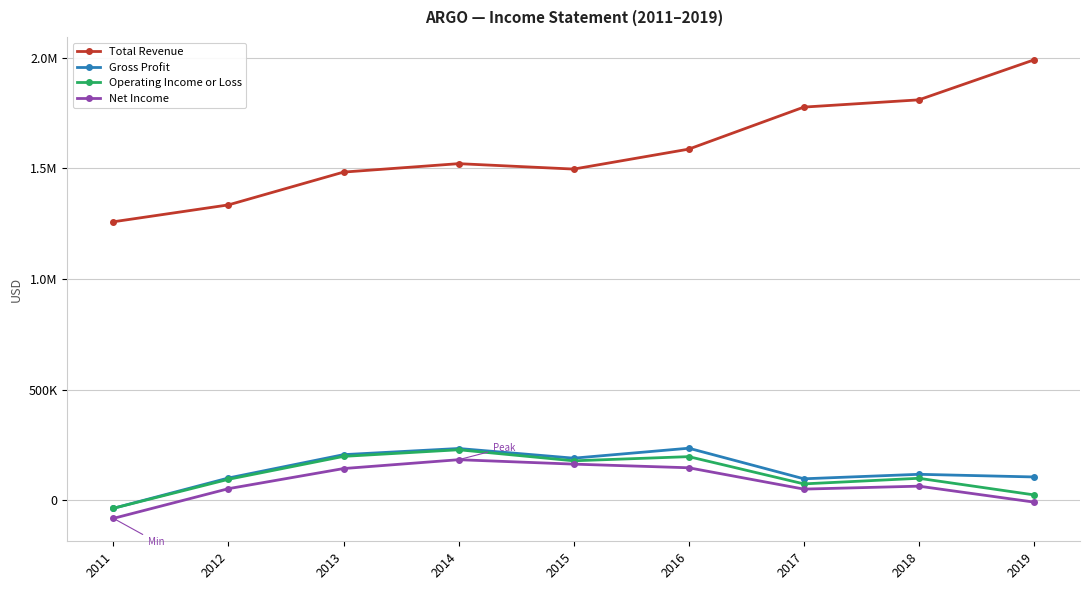

What is the difference between the second highest and second lowest values in the Gross Profit series?

136900